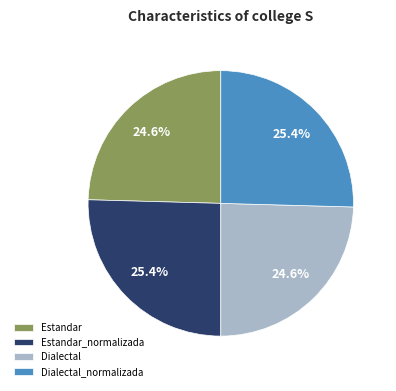

Which has a higher value, Dialectal_normalizada or Estandar?

Dialectal_normalizada